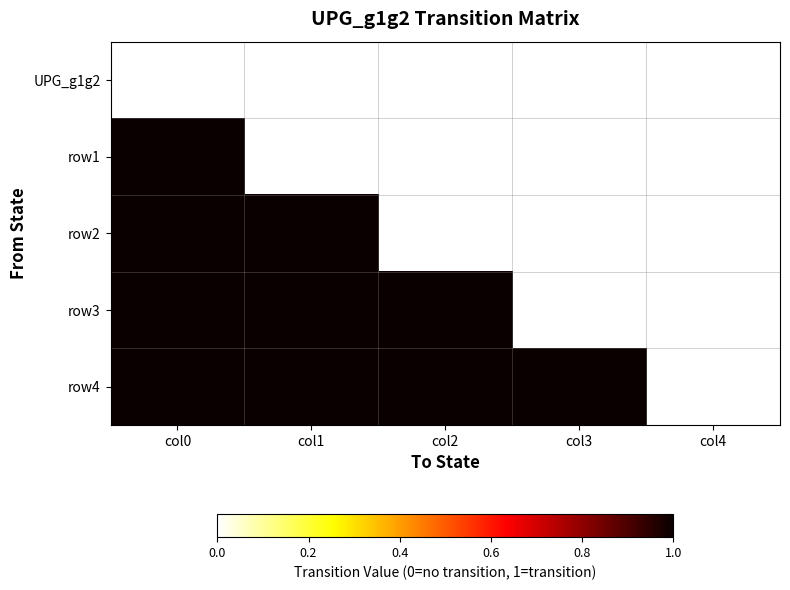

Reading left to right, extract all data points from this chart.

UPG_g1g2: col0=0	col1=0	col2=0	col3=0	col4=0
row1: col0=1	col1=0	col2=0	col3=0	col4=0
row2: col0=1	col1=1	col2=0	col3=0	col4=0
row3: col0=1	col1=1	col2=1	col3=0	col4=0
row4: col0=1	col1=1	col2=1	col3=1	col4=0